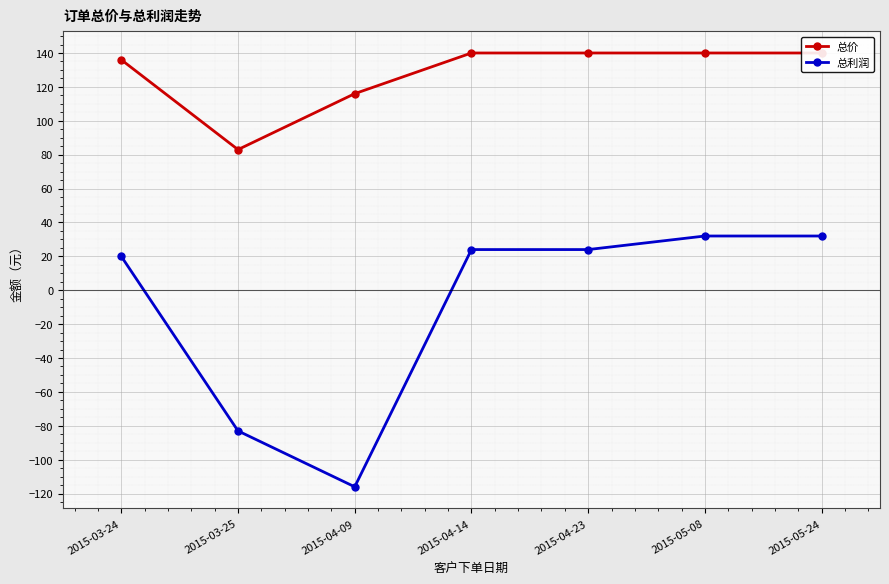

Rank the series by their maximum value, from lowest to highest.

总利润, 总价